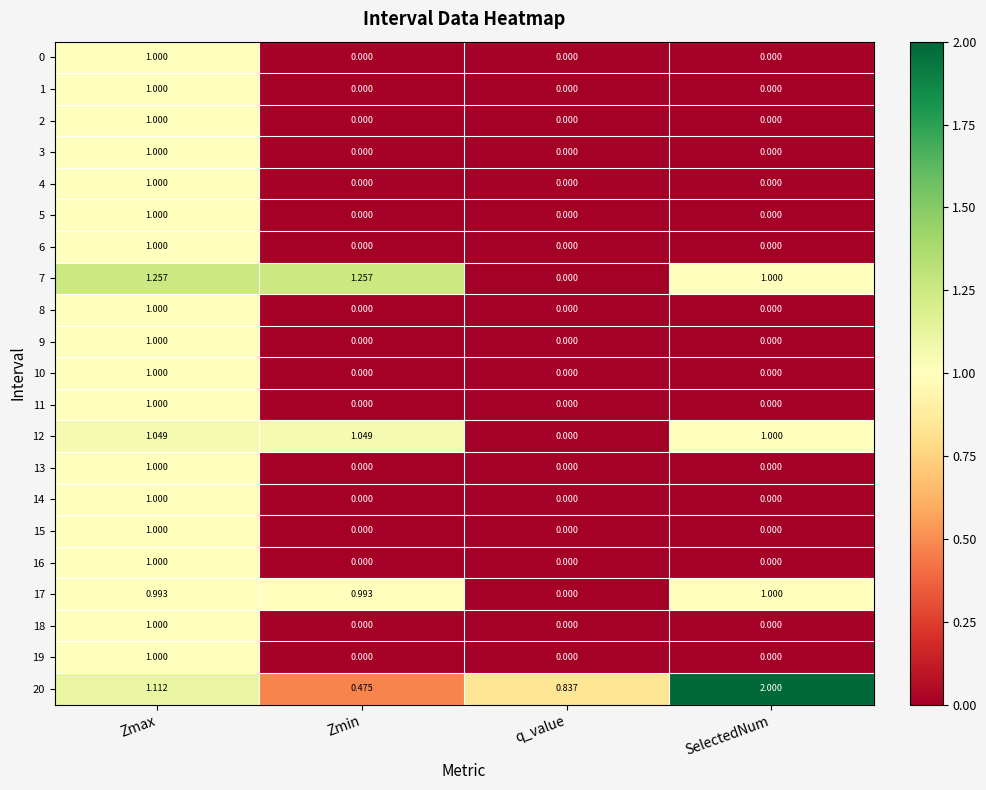

Is the value of 13 at Zmin greater than the value of 12 at Zmin?

No